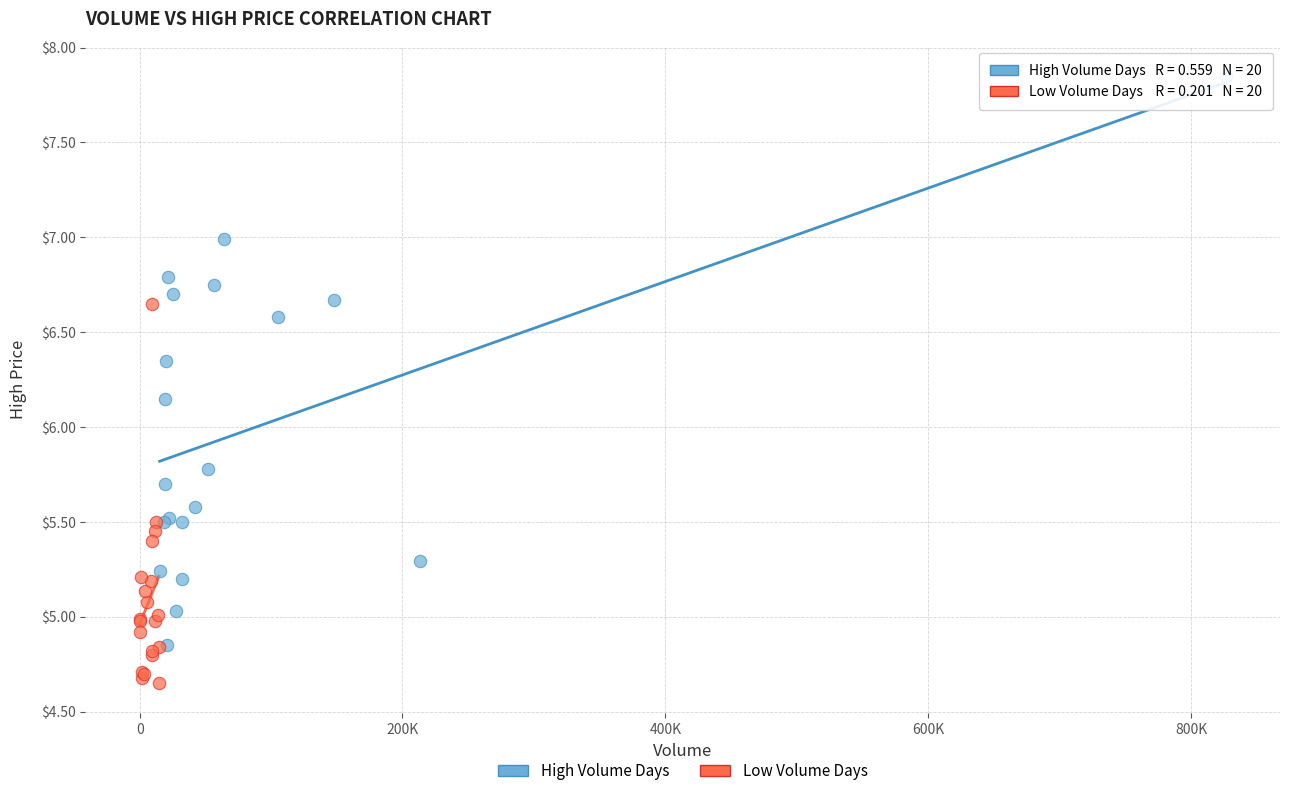

Which series reaches the maximum Y coordinate?

High Volume Days